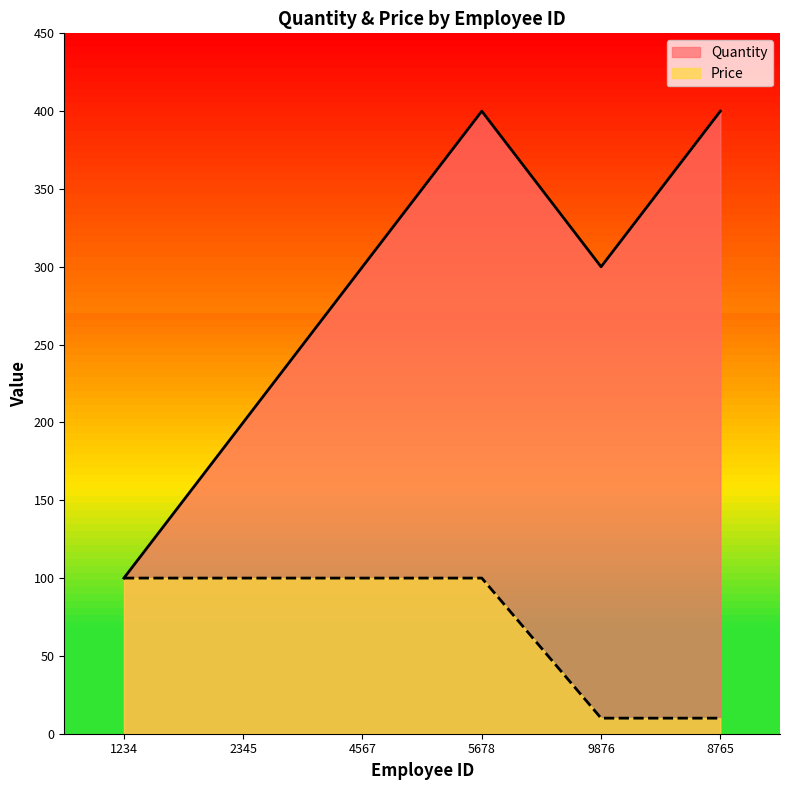

Which series has the widest spread of values?

Quantity